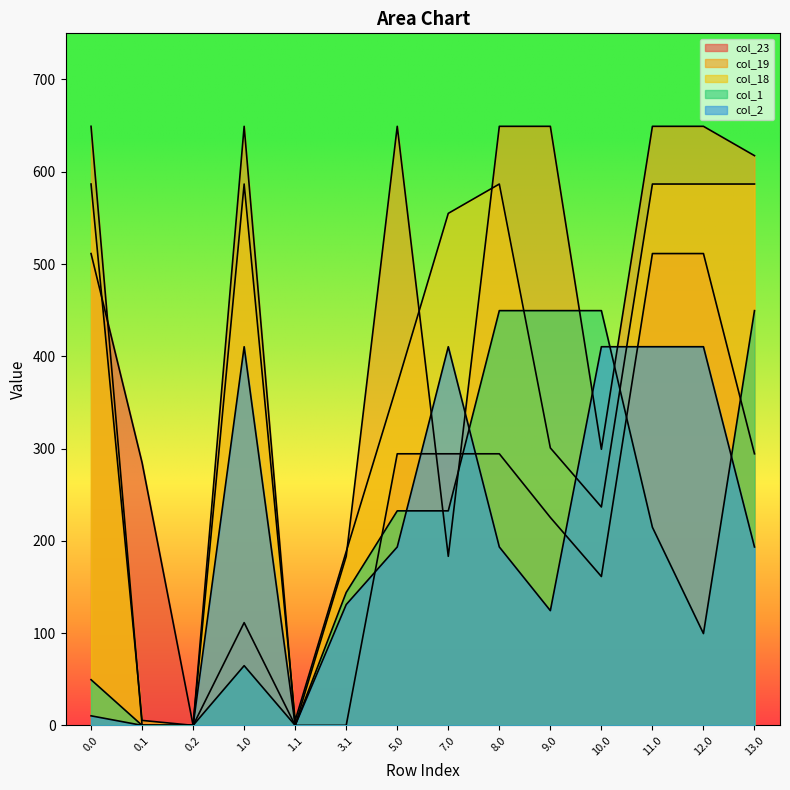

How many interior local valleys does the col_2 series have?

2